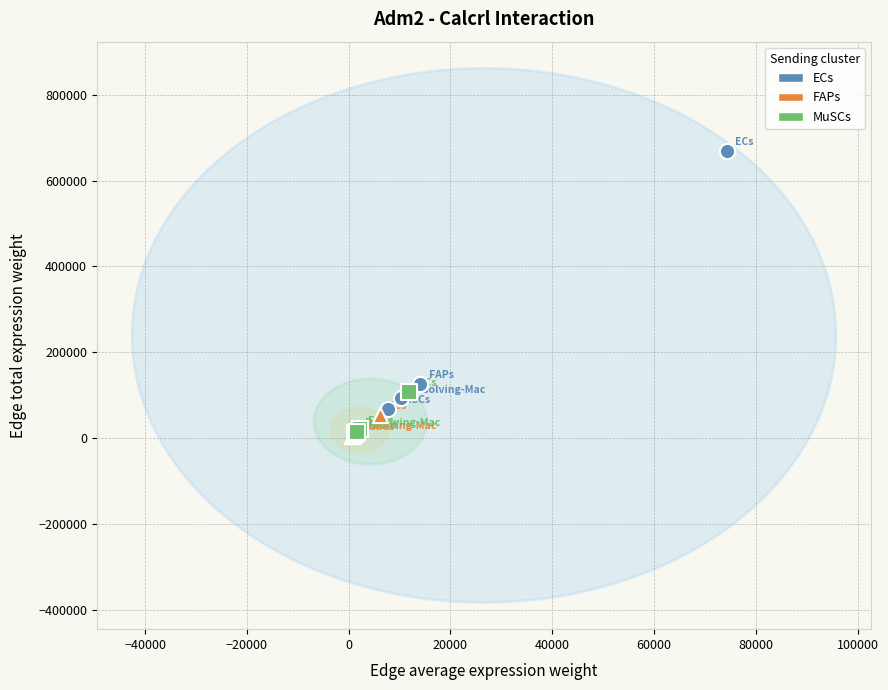

Which series has the widest spread of Y values?

ECs